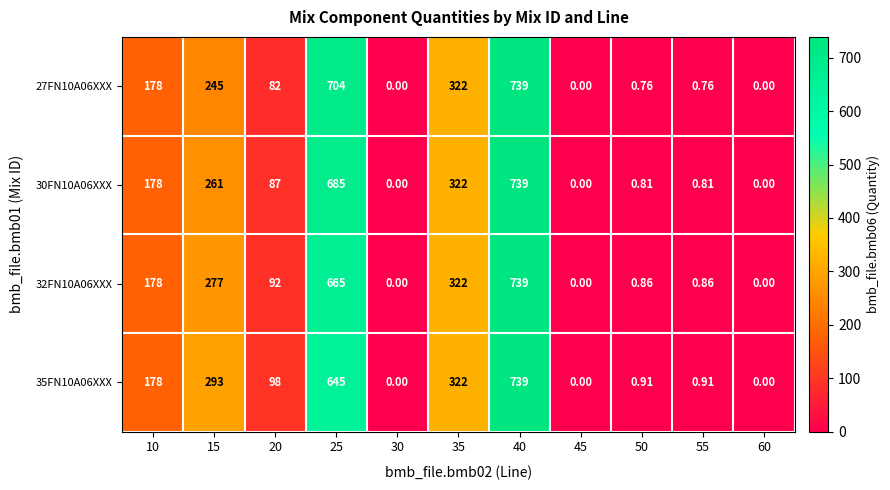

Reading left to right, what are all the values shown in this chart?

27FN10A06XXX: 10=178.0	15=245.0	20=82.0	25=704.0	30=0.0	35=322.0	40=739.0	45=0.0	50=0.8	55=0.8	60=0.0
30FN10A06XXX: 10=178.0	15=261.0	20=87.0	25=685.0	30=0.0	35=322.0	40=739.0	45=0.0	50=0.8	55=0.8	60=0.0
32FN10A06XXX: 10=178.0	15=277.0	20=92.0	25=665.0	30=0.0	35=322.0	40=739.0	45=0.0	50=0.9	55=0.9	60=0.0
35FN10A06XXX: 10=178.0	15=293.0	20=98.0	25=645.0	30=0.0	35=322.0	40=739.0	45=0.0	50=0.9	55=0.9	60=0.0